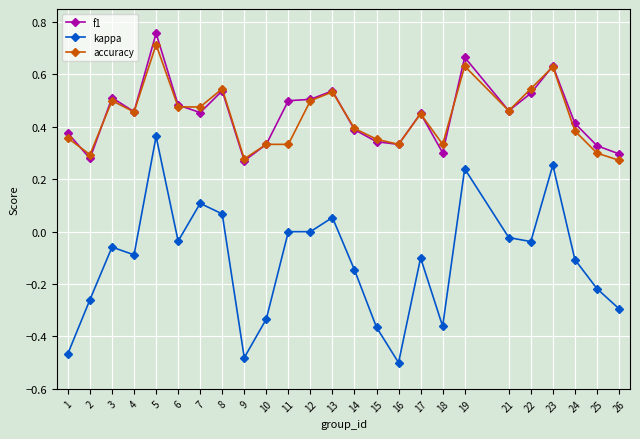

True or false: kappa and accuracy cross at least once.

False